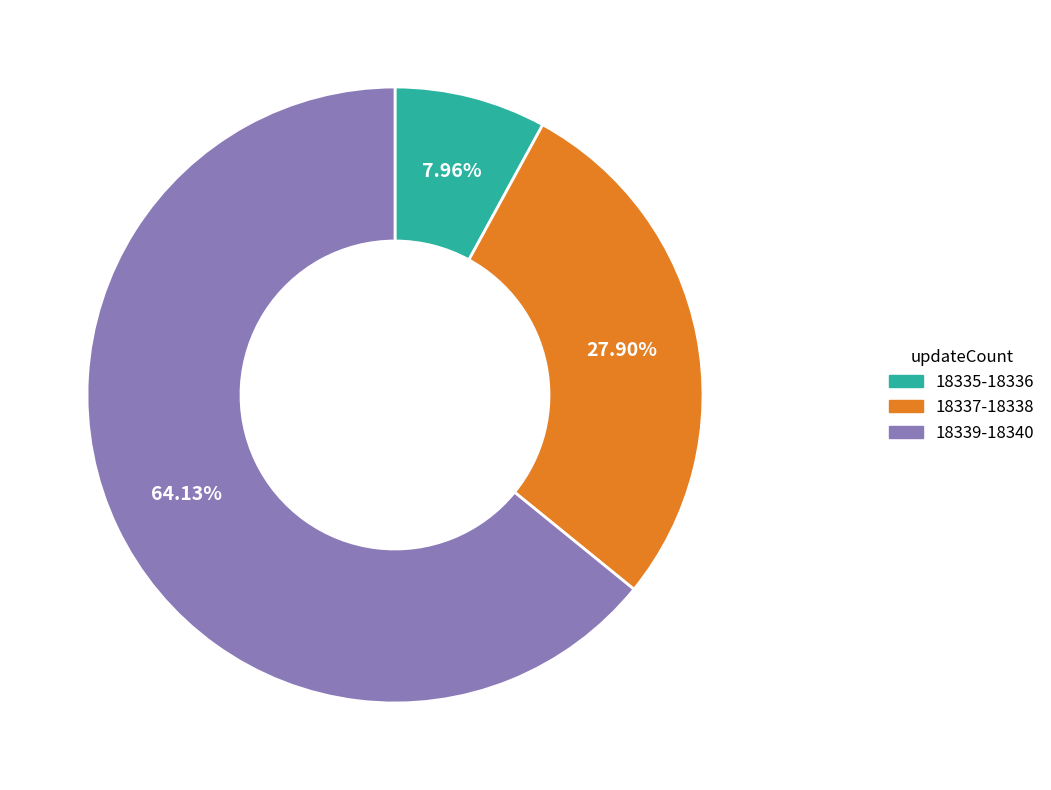

Does any single category account for the majority?

Yes